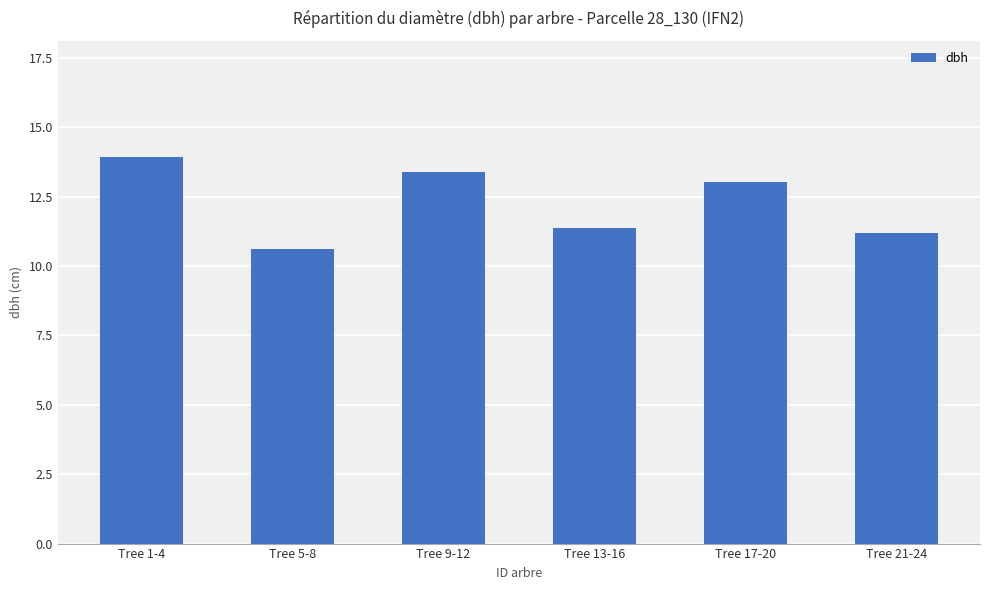

What is the ratio of the value at Tree 9-12 to the value at Tree 1-4?

1.0